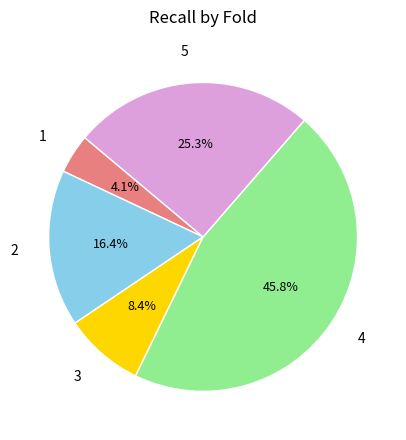

To the nearest percent, what is the difference between the largest and smallest slice percentages?

42%